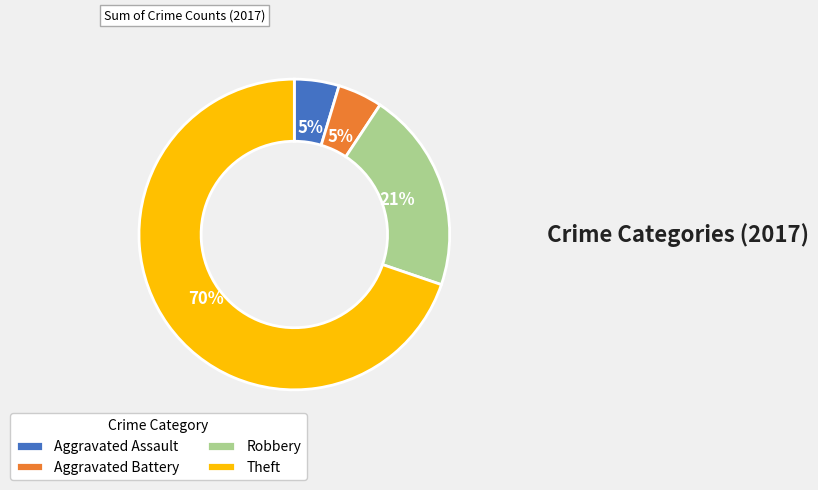

Combined, do Robbery and Aggravated Assault account for over 50%?

No